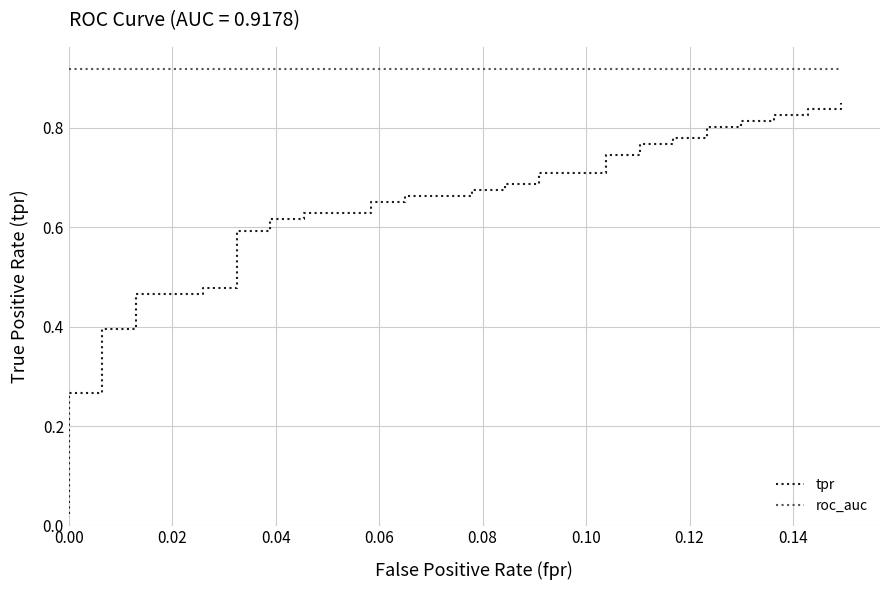

Which series has the largest total across all categories?

roc_auc